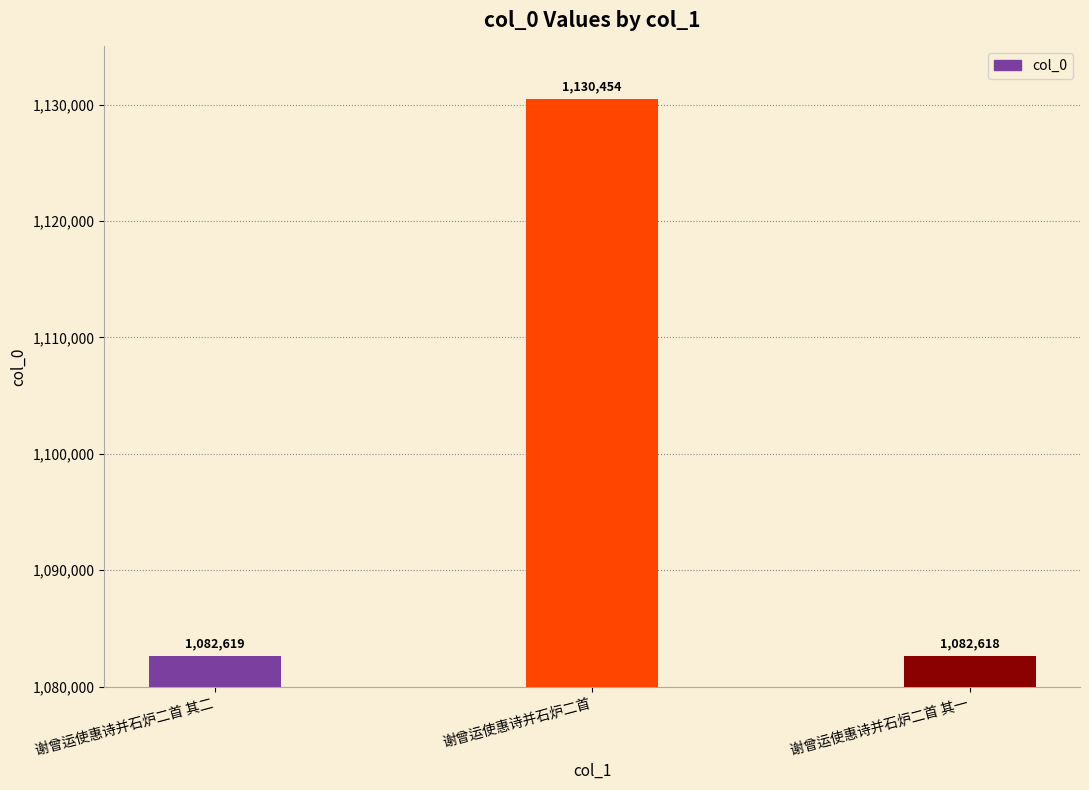

True or false: the data shows 1130454 at 谢曾运使惠诗并石炉二首.

True